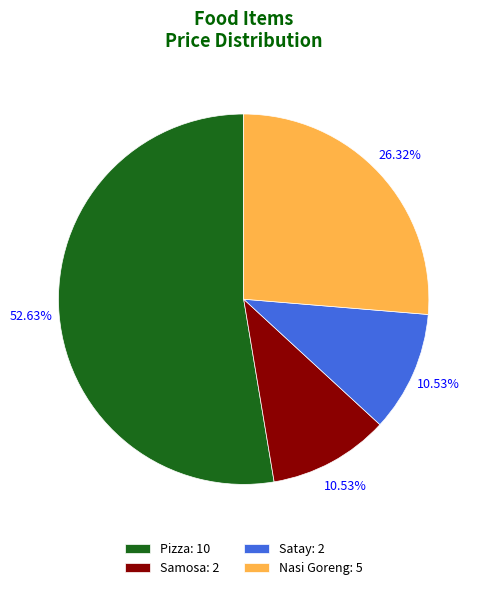

What percentage is NOT represented by Pizza?

47.4%